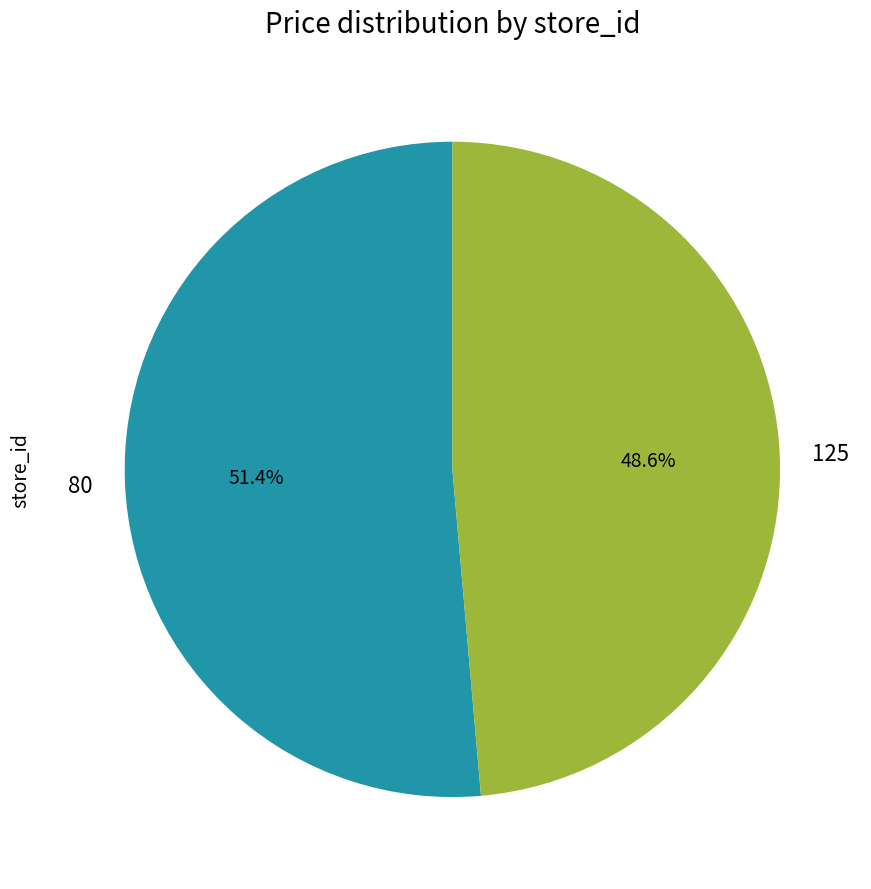

How many segments does this pie chart have?

2